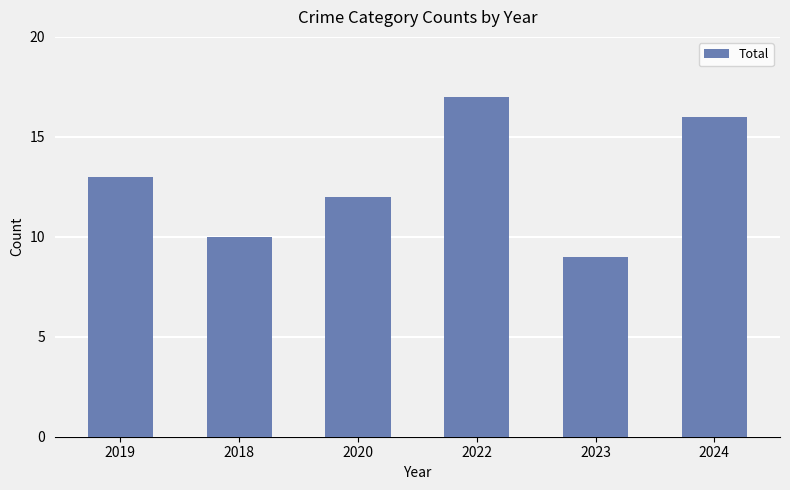

Approximately how many times larger is the value at 2024 compared to 2019?

1.2